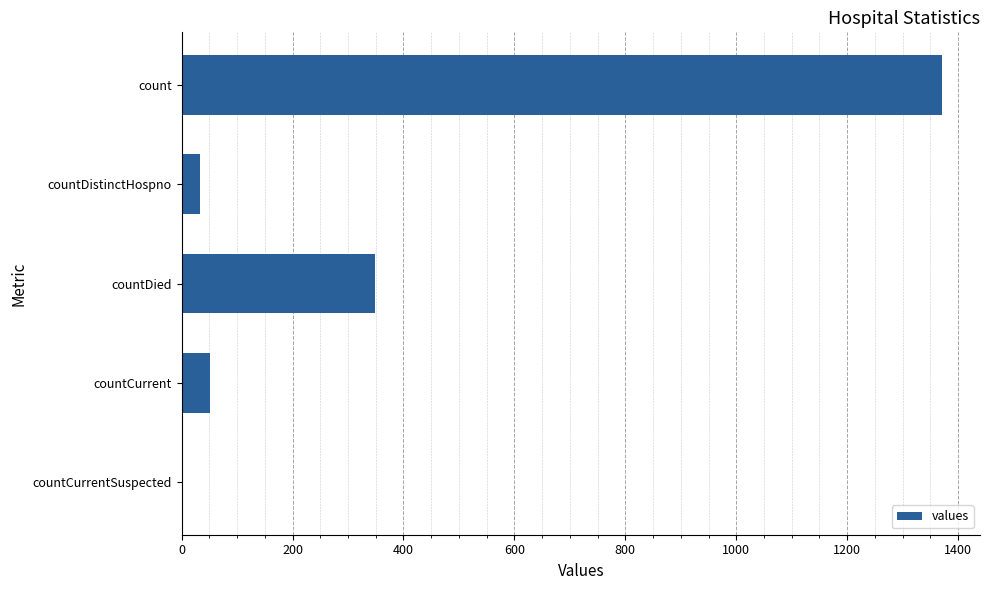

What is the sum of all values?

1805